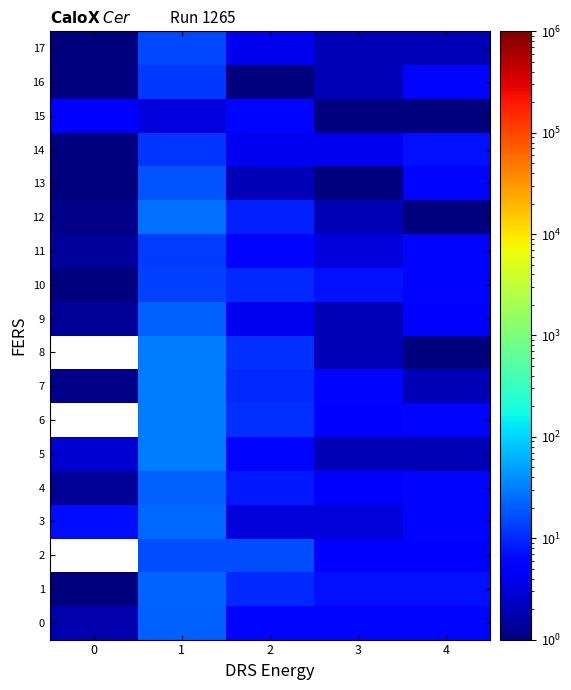

Is it true that 0 equals 1.8 at 0?

True